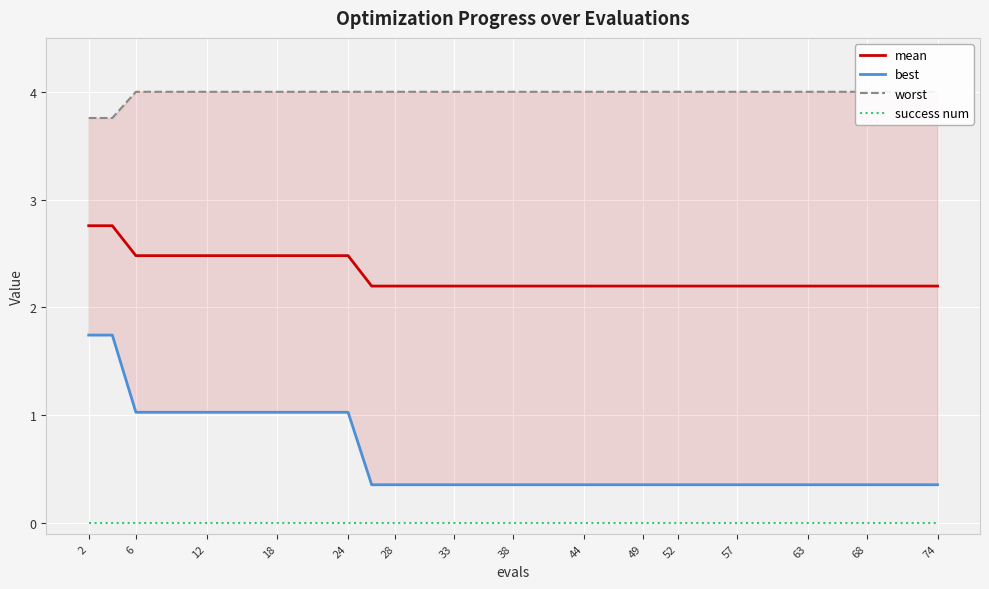

True or false: success num and mean cross at least once.

False